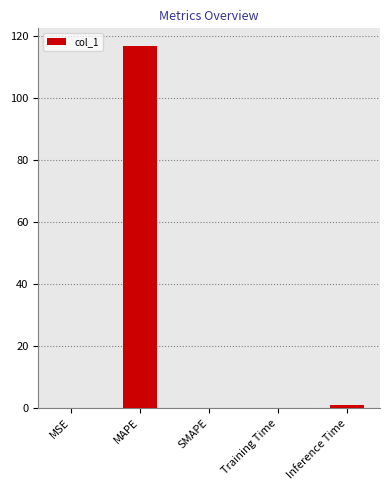

What is the sum of the values at SMAPE and Training Time?

0.1